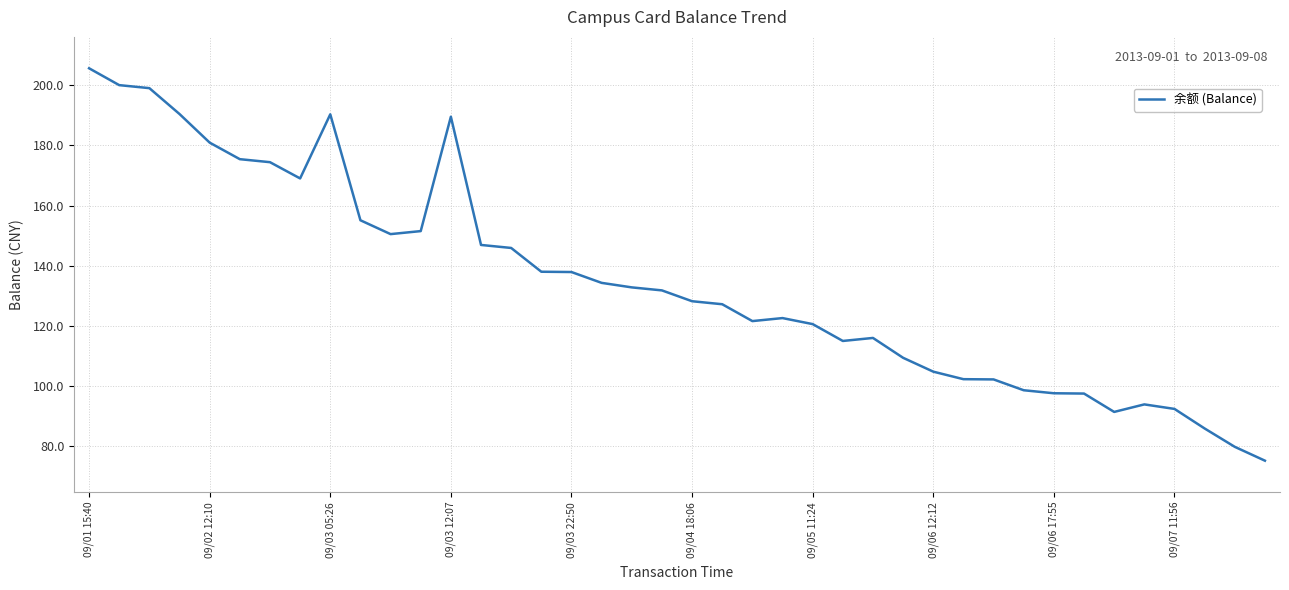

What is the difference between the maximum and minimum values?

130.4